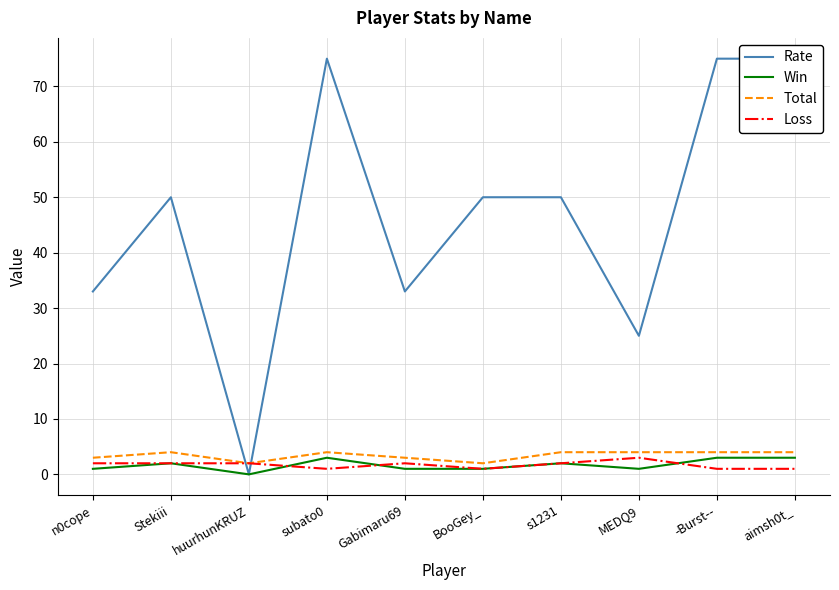

Where is Win nearest to the value 1?

n0cope